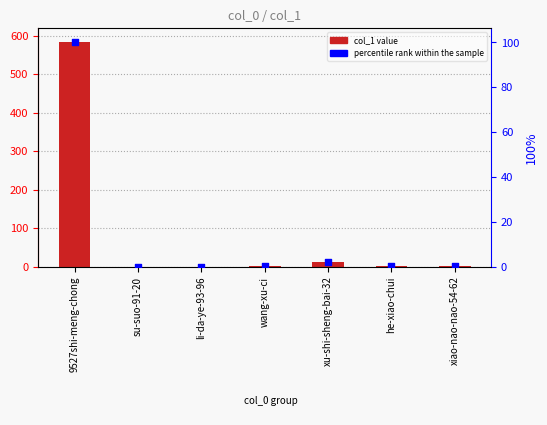

Which series has the widest spread of Y values?

col_1